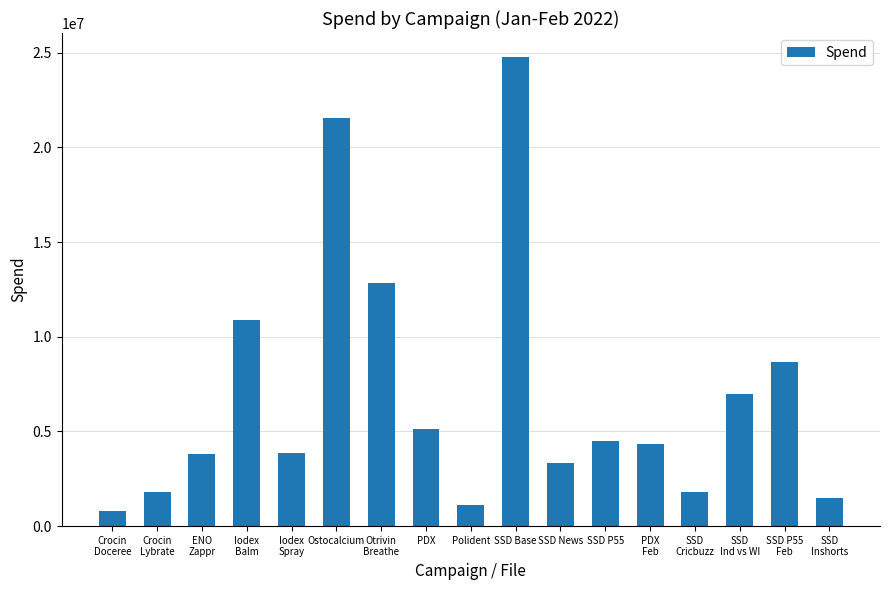

Between PDX and SSD News, which is larger?

PDX